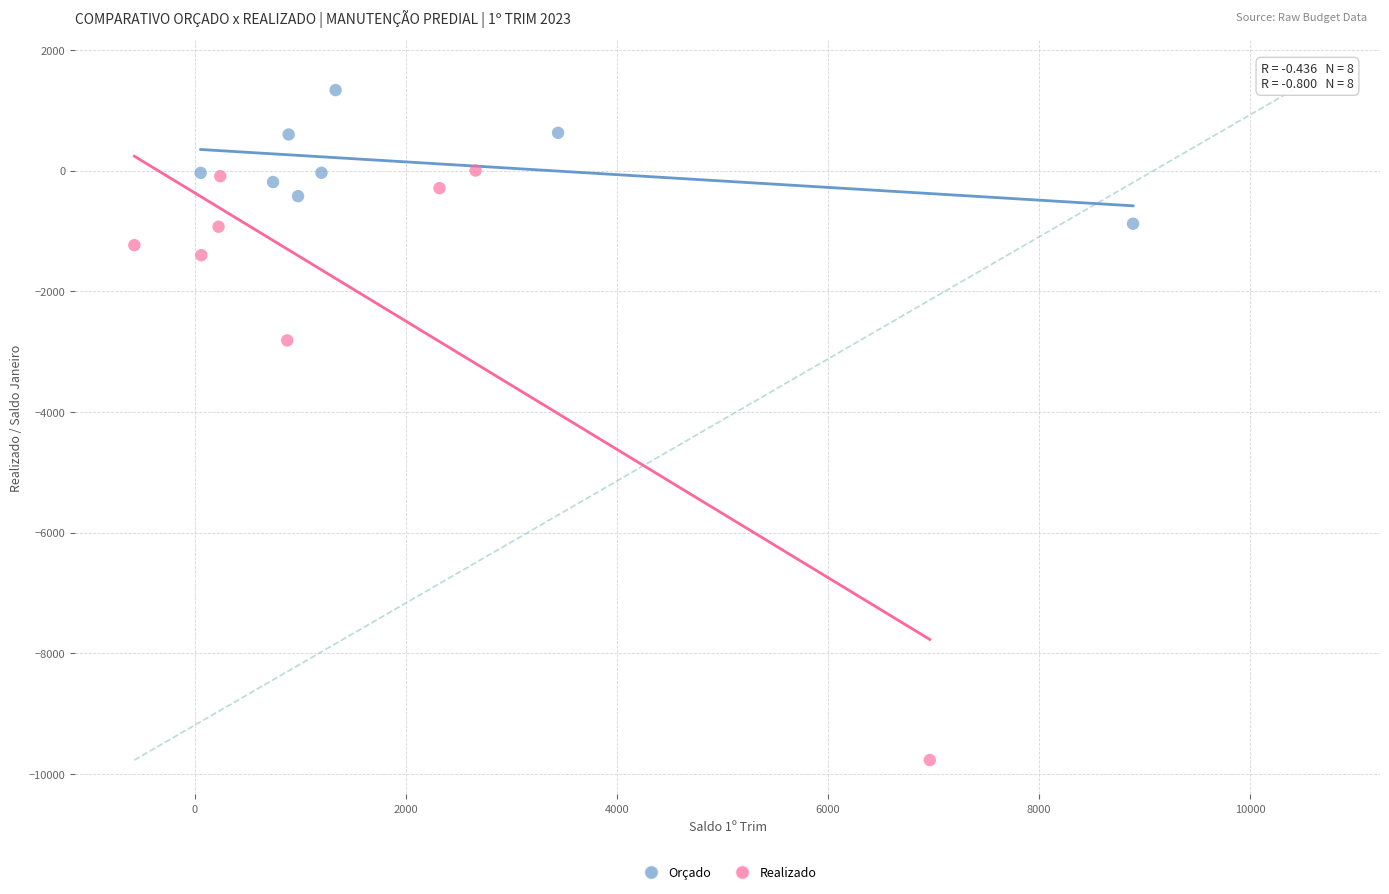

Which series reaches the maximum Y coordinate?

Orçado